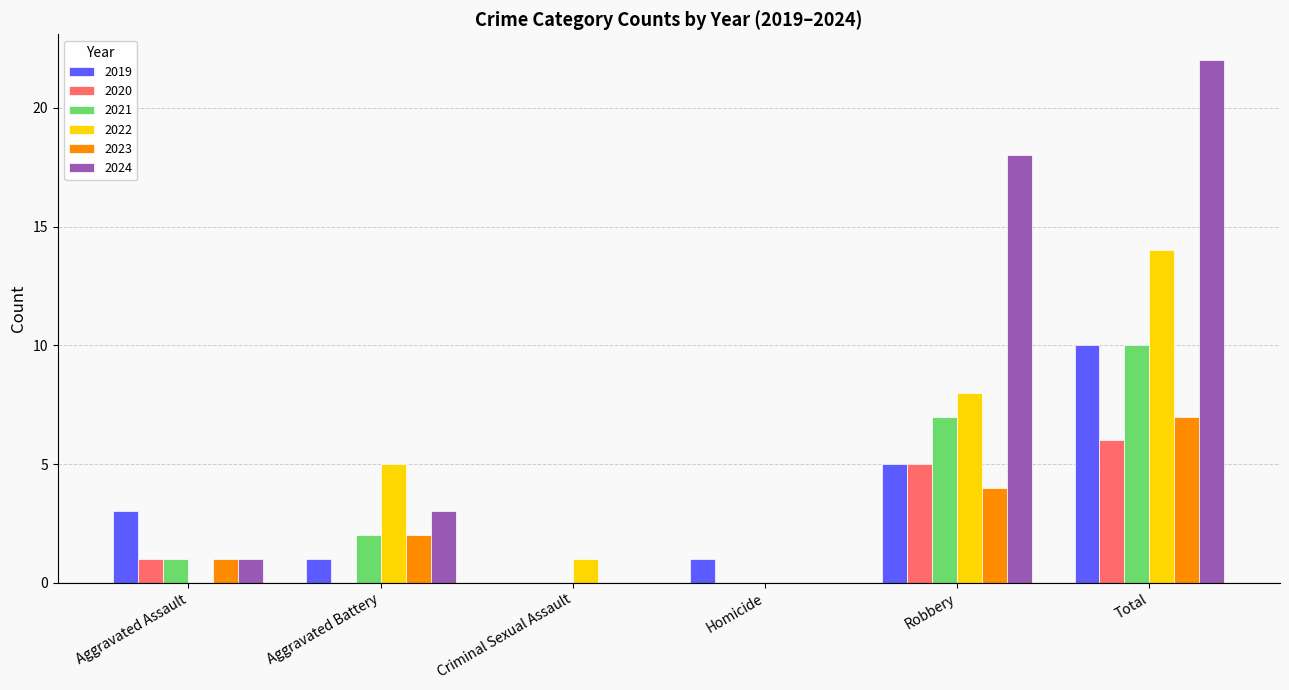

The value of 2023 at Homicide is 4. True or false?

False